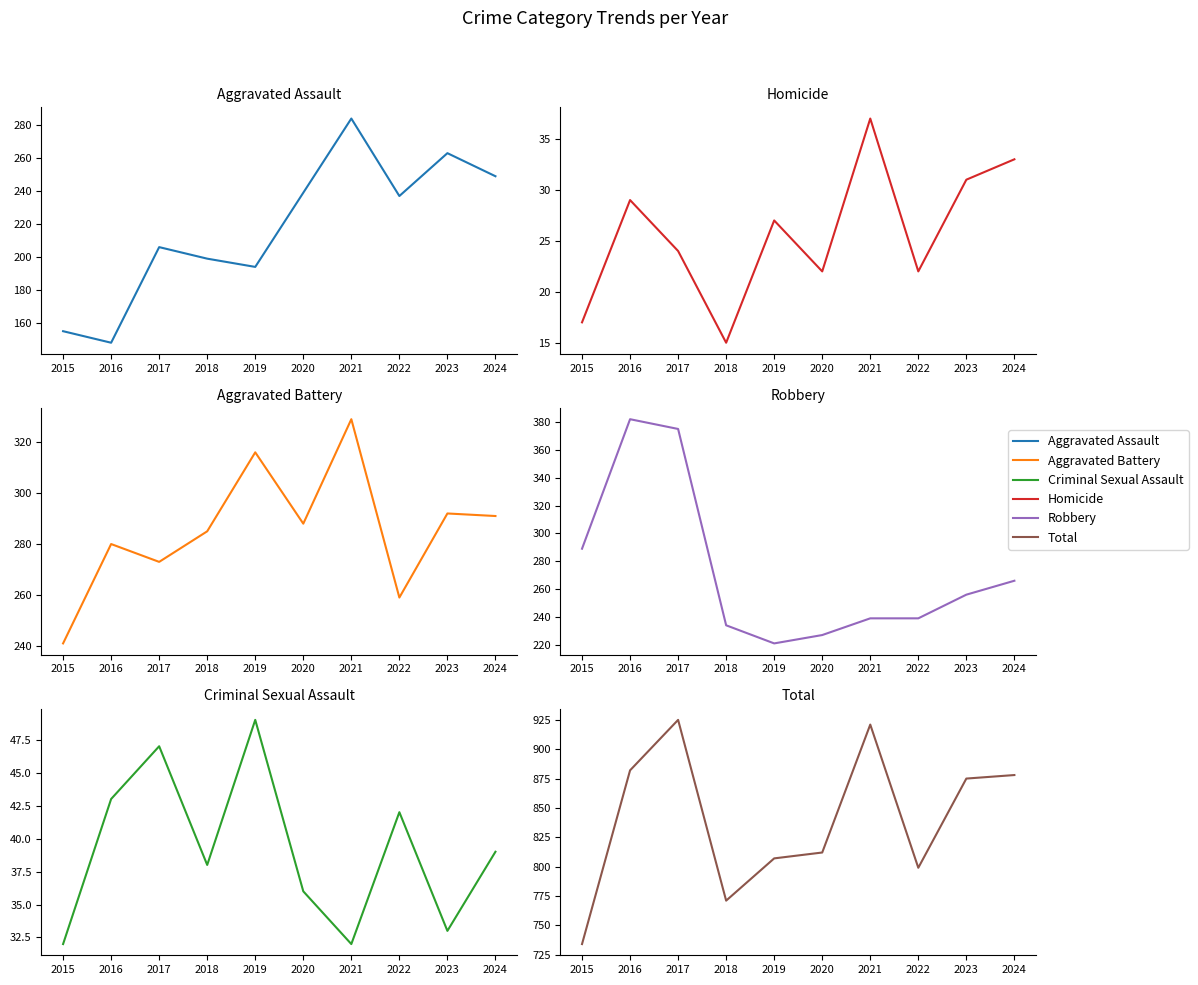

At how many categories does at least one series exceed 604?

10